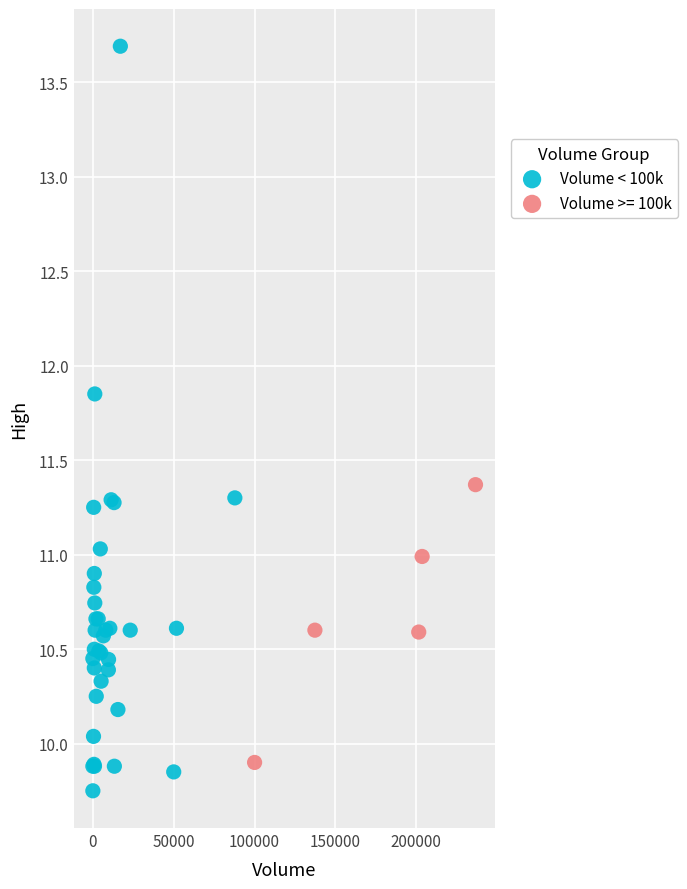

Which series reaches the maximum Y coordinate?

Volume < 100k